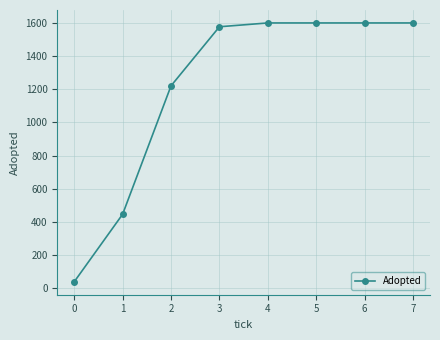

What is the value of the 5th point from the left?

1600